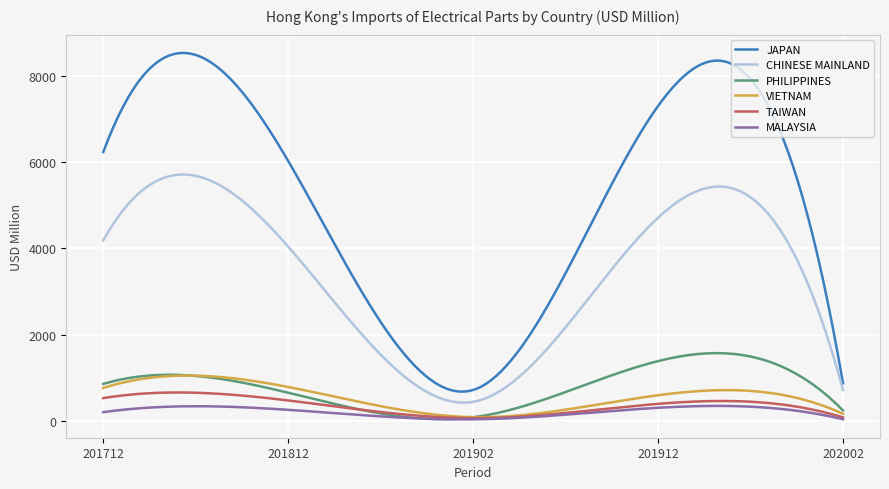

How many lines are shown in the chart?

6